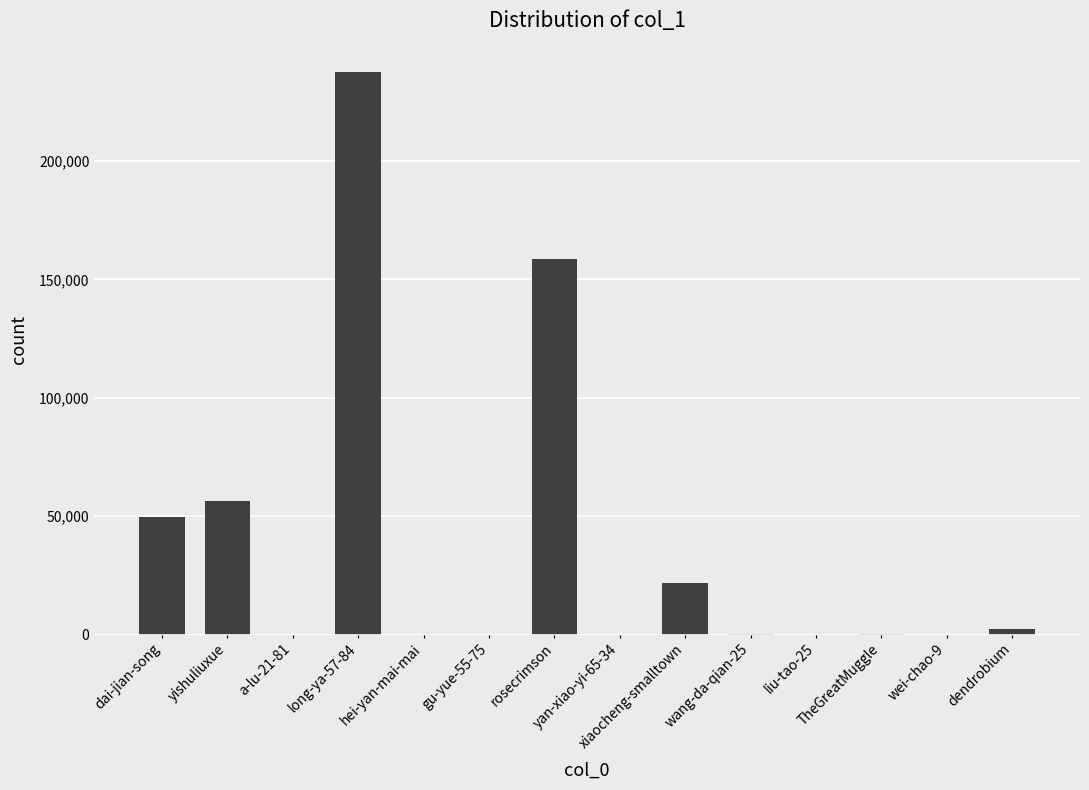

What is the greatest value displayed?

237739